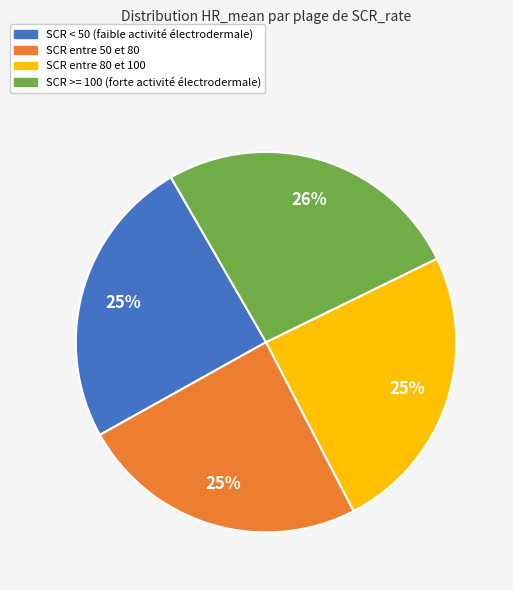

To the nearest percent, what is the average slice percentage?

25%